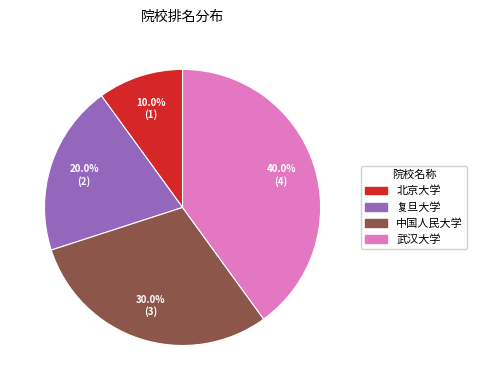

Combined, what portion of the pie is 北京大学 and 中国人民大学?

40.0%